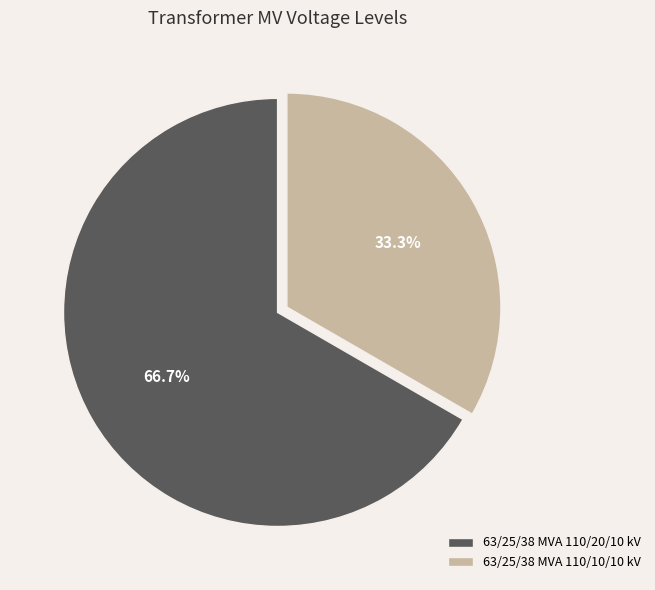

What is the majority slice?

63/25/38 MVA 110/20/10 kV